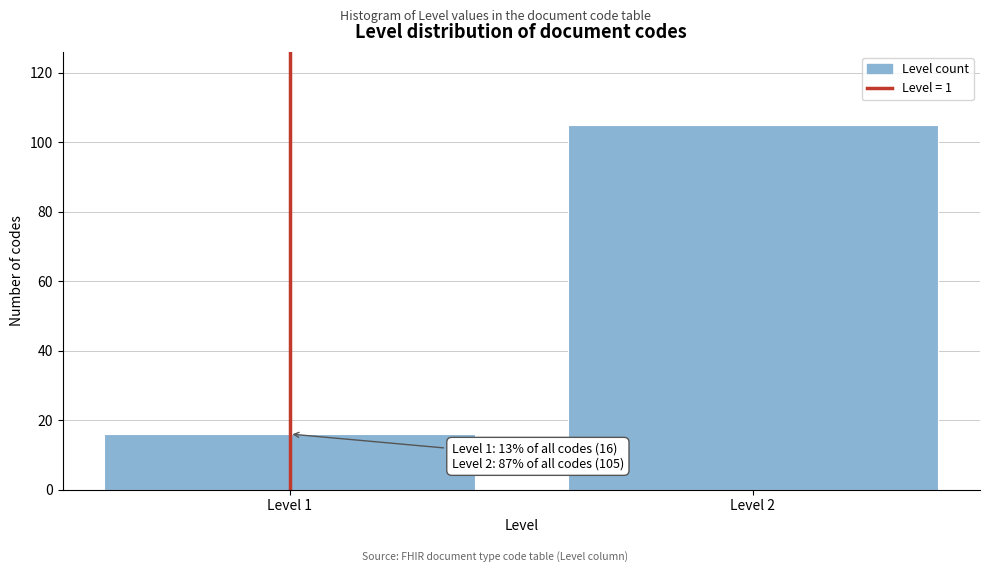

Reading left to right, extract all data points from this chart.

16	105